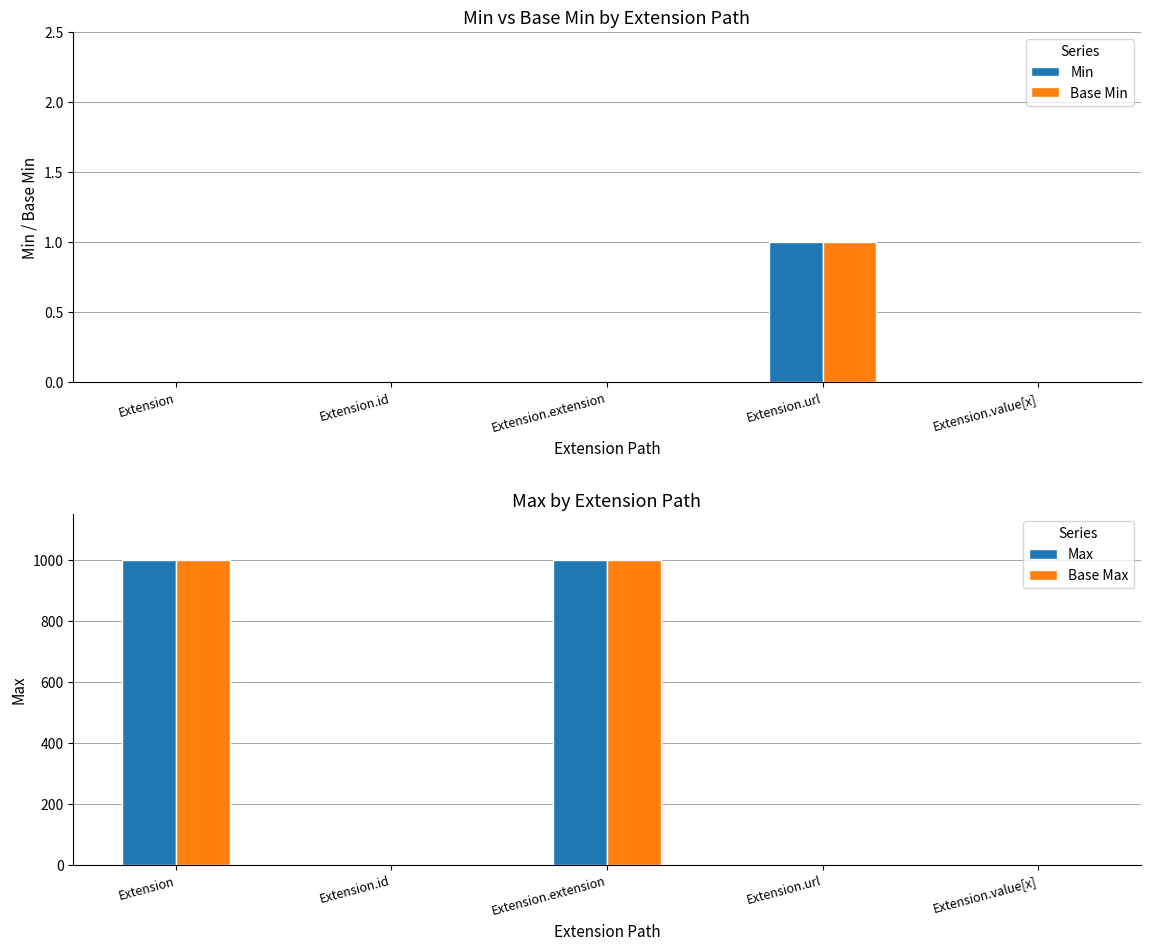

True or false: Min has a value of 1 at Extension.url.

True